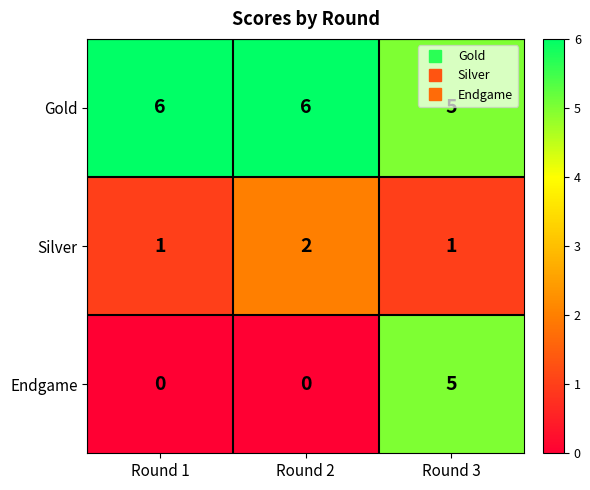

What is the sum of all Endgame values?

5